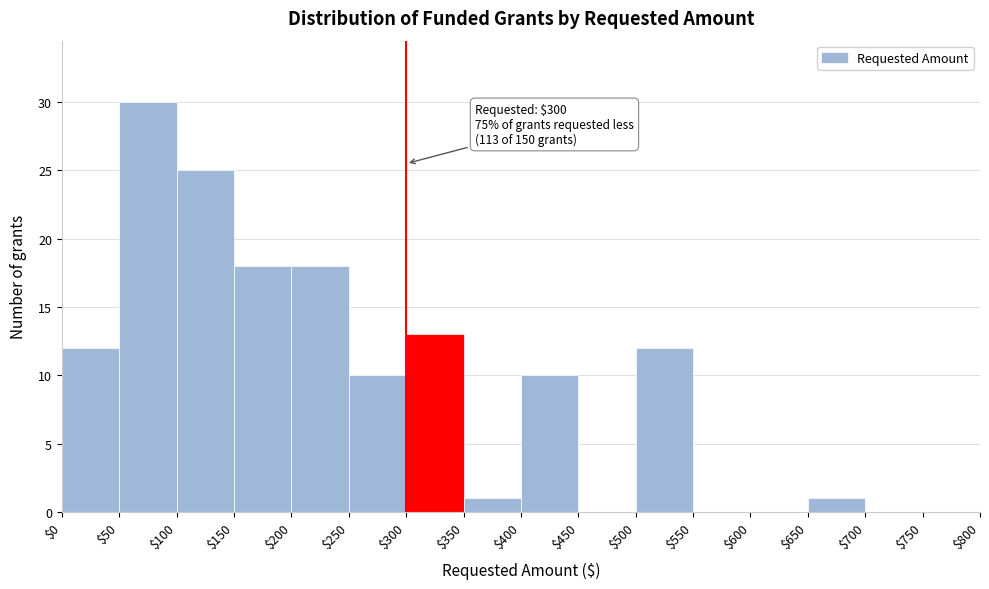

Over which range of the x-axis is the bar tallest?

$50 to $100